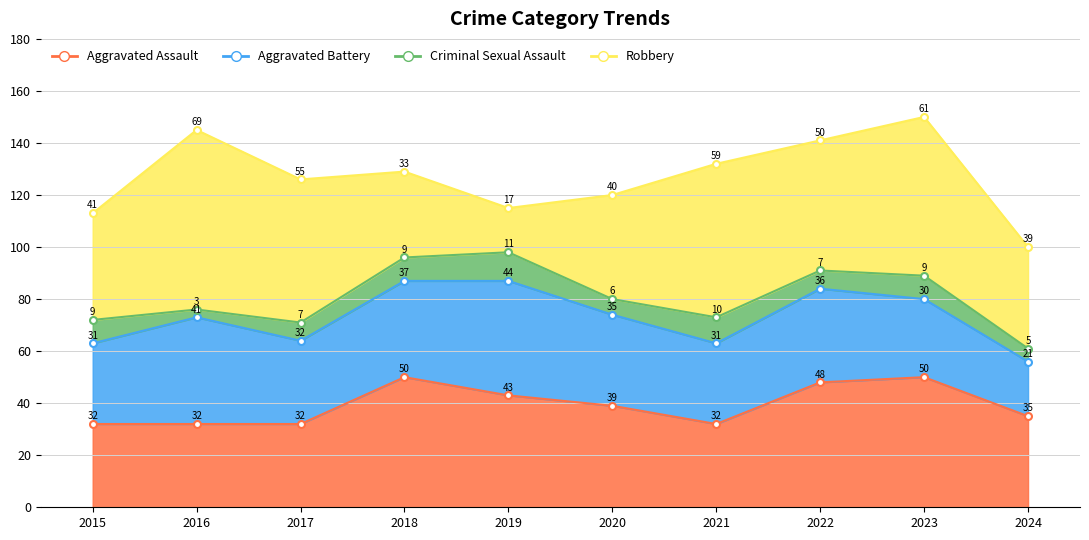

Where is the first local minimum for Robbery?

2019